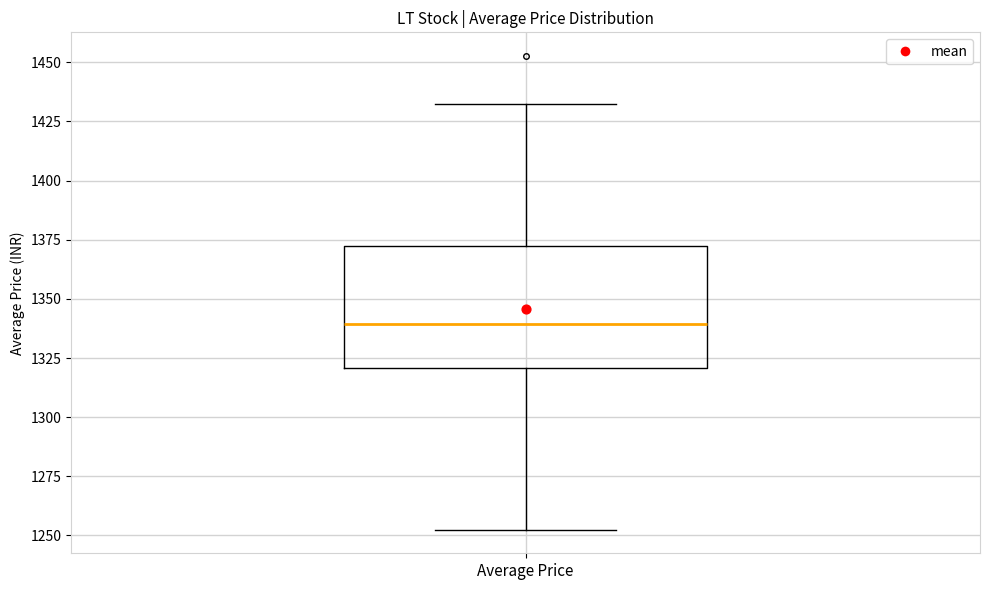

Transcribe this box plot: give where the median line is, the range the box spans, and where the two whiskers end, as read against the y-axis. The values are not printed on the chart, so give them approximately, as read against the axis.

median 1340, box 1320 to 1370, whiskers 1250 to 1430